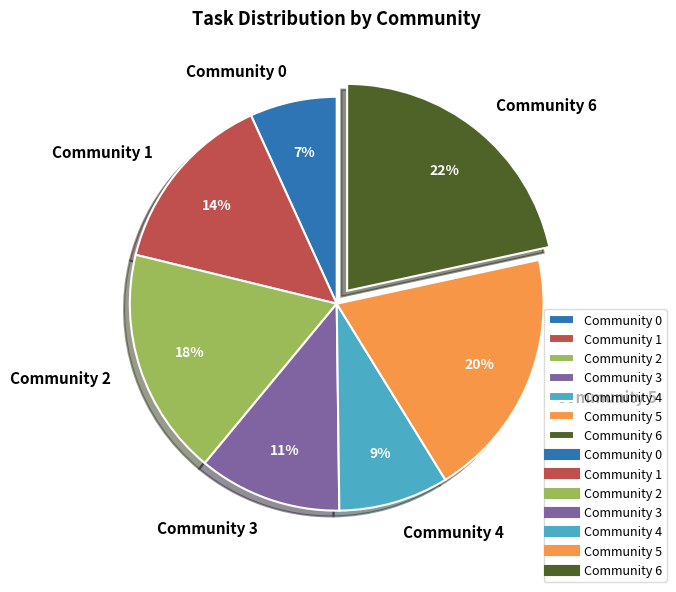

What is the smallest slice in the pie chart?

Community 0